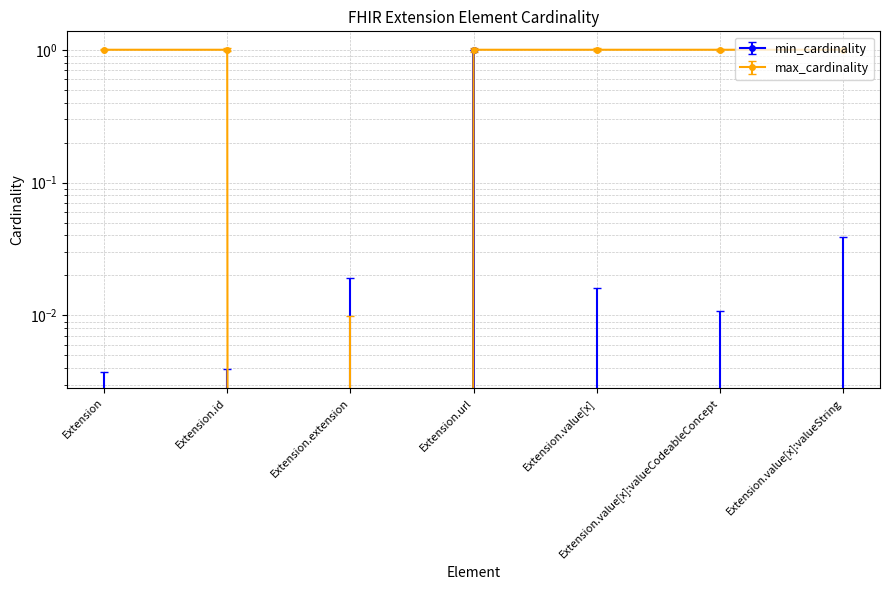

Reading left to right, transcribe all the data shown in this chart.

min_cardinality: Extension=0	Extension.id=0	Extension.extension=0	Extension.url=1	Extension.value[x]=0	Extension.value[x]:valueCodeableConcept=0	Extension.value[x]:valueString=0
max_cardinality: Extension=1	Extension.id=1	Extension.extension=0	Extension.url=1	Extension.value[x]=1	Extension.value[x]:valueCodeableConcept=1	Extension.value[x]:valueString=1